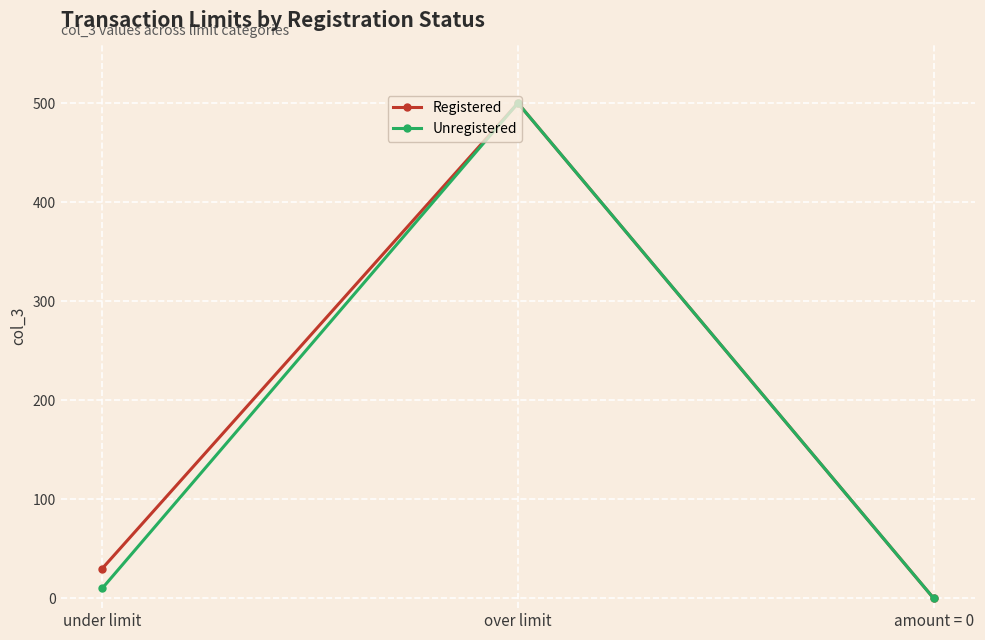

Rank the series by their average value, from lowest to highest.

Unregistered, Registered